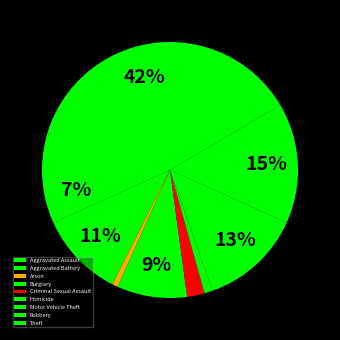

What is the ratio of the value at Motor Vehicle Theft to the value at Arson?

17.5